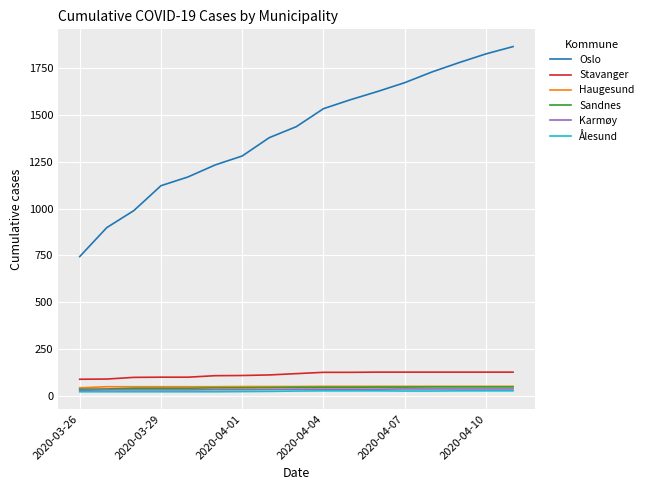

True or false: Ålesund and Oslo intersect in this chart.

False